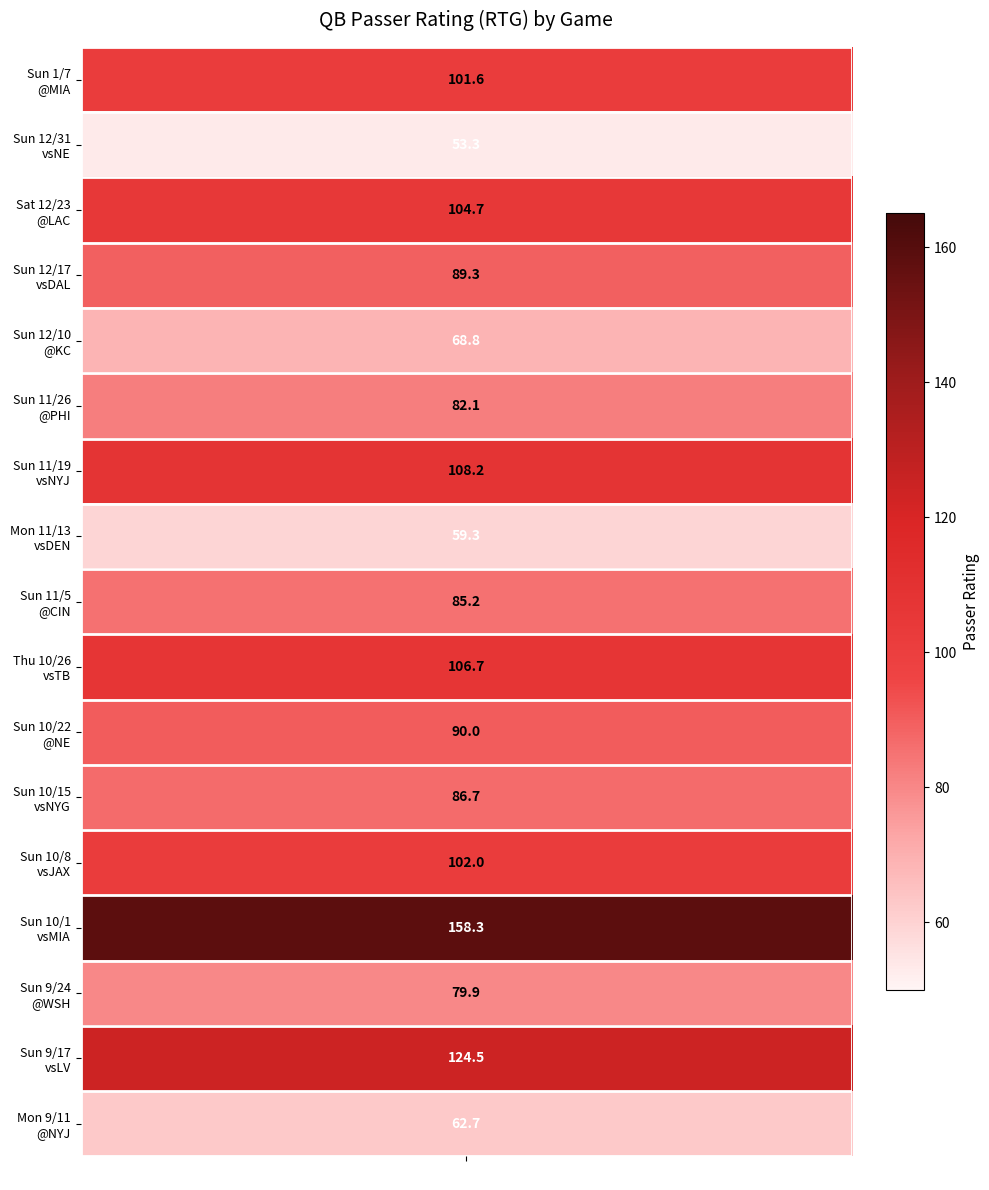

Count the number of categories in the chart.

17